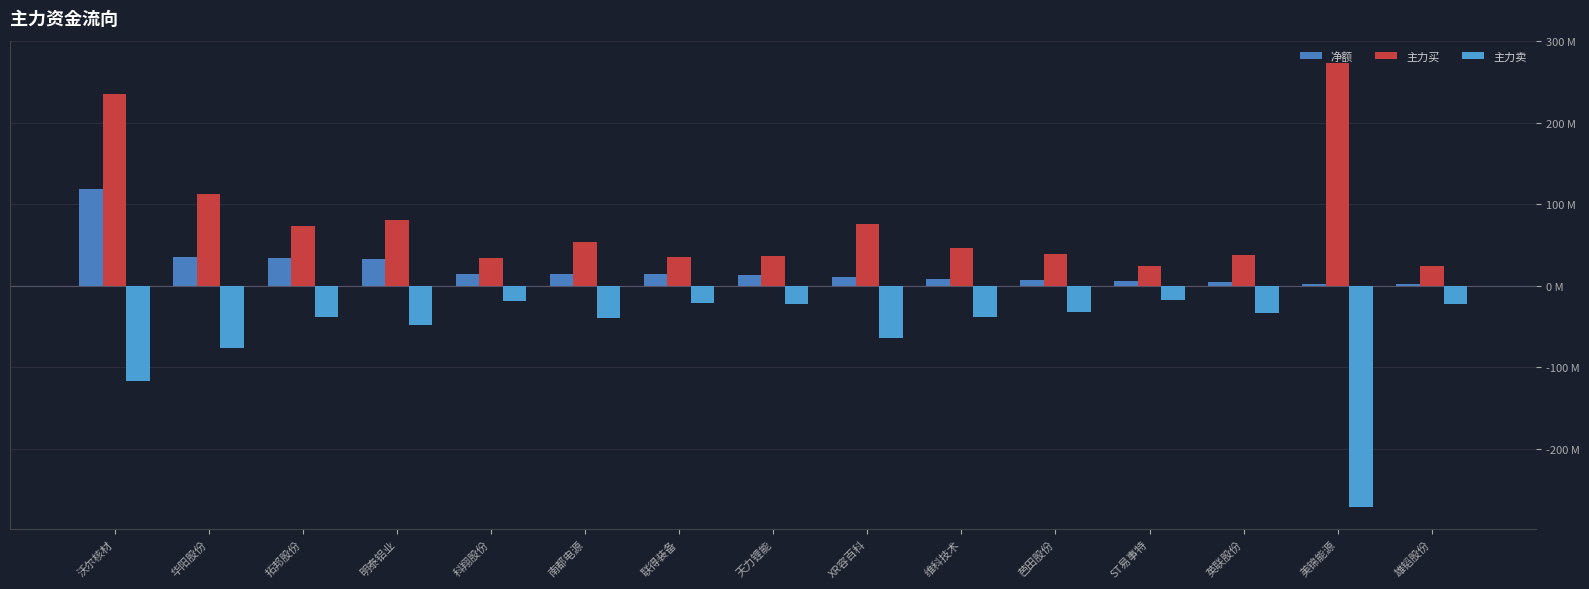

Is the value of 净额 at ST易事特 greater than the value of 主力卖 at ST易事特?

Yes